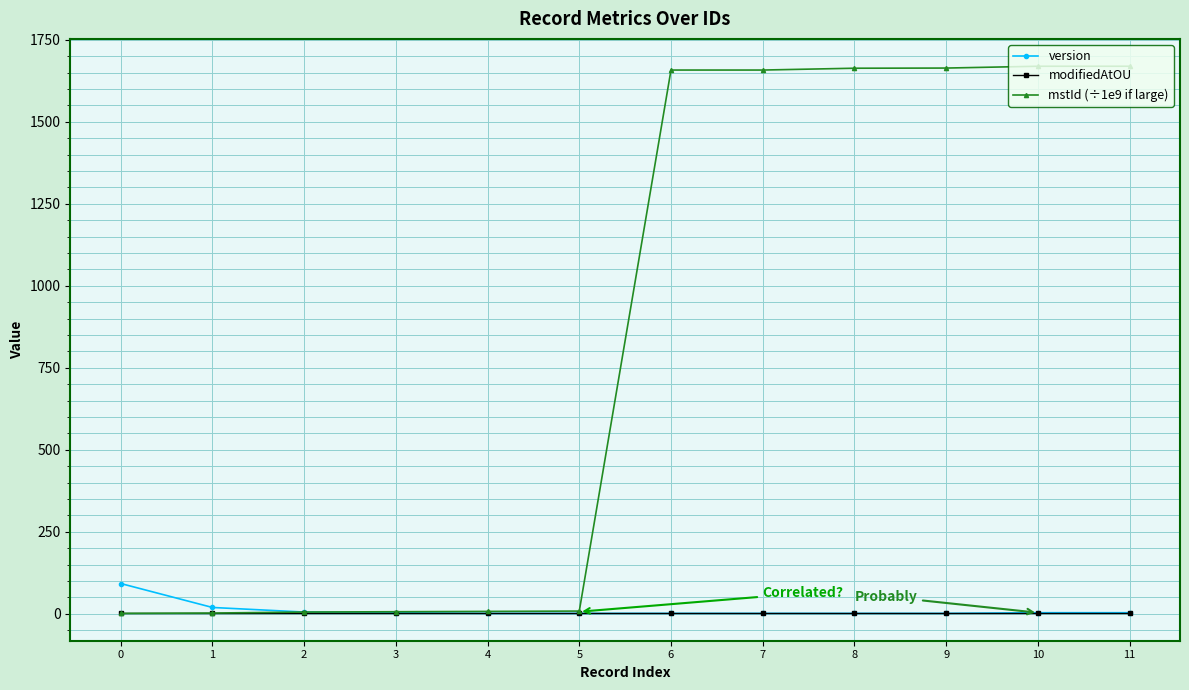

What is the maximum value for mstId (÷1e9 if large)?

1669.4